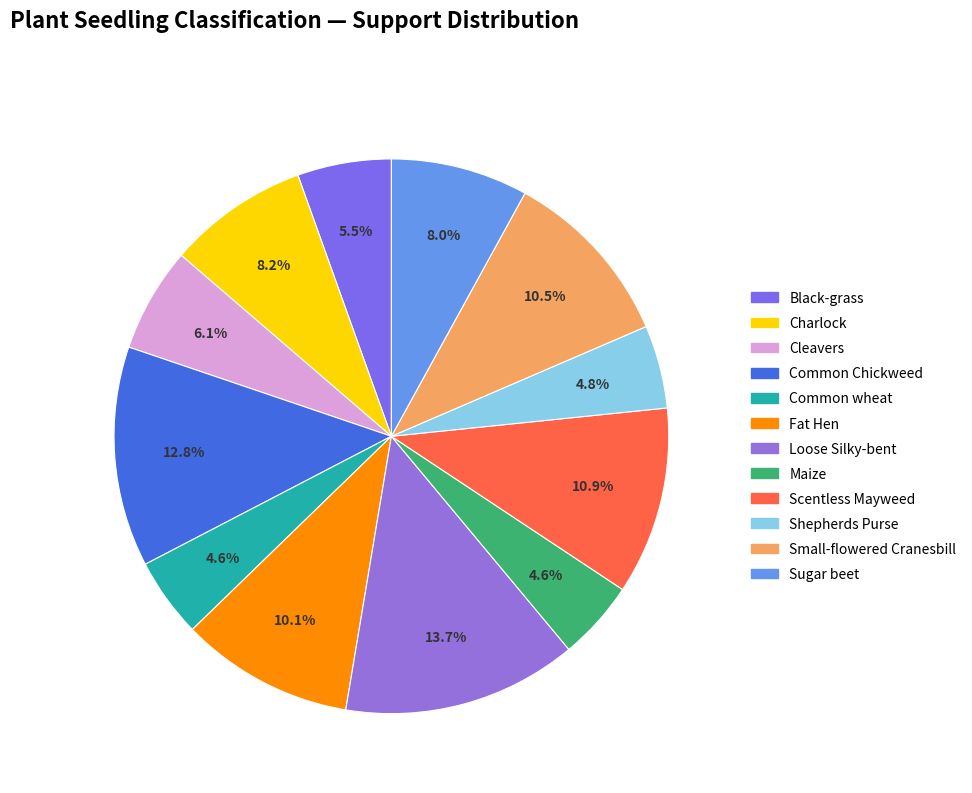

Is there any slice that represents more than half of the pie?

No